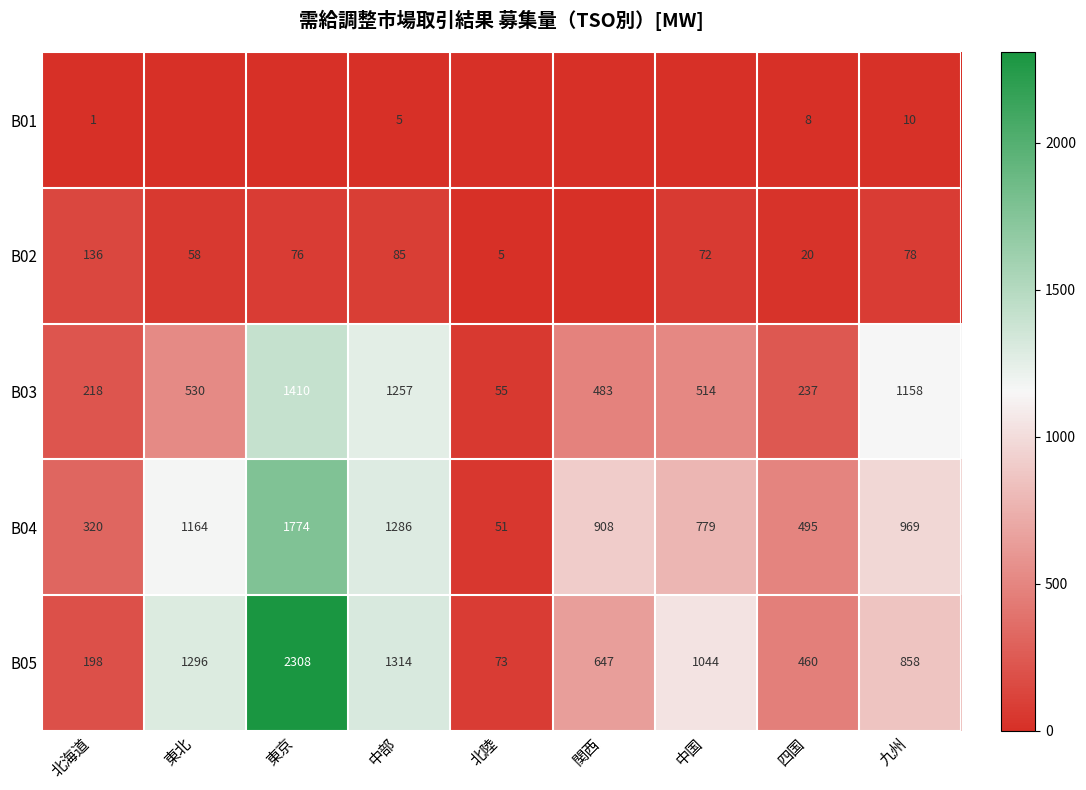

What is the difference between the B04 values at 東京 and 九州?

805